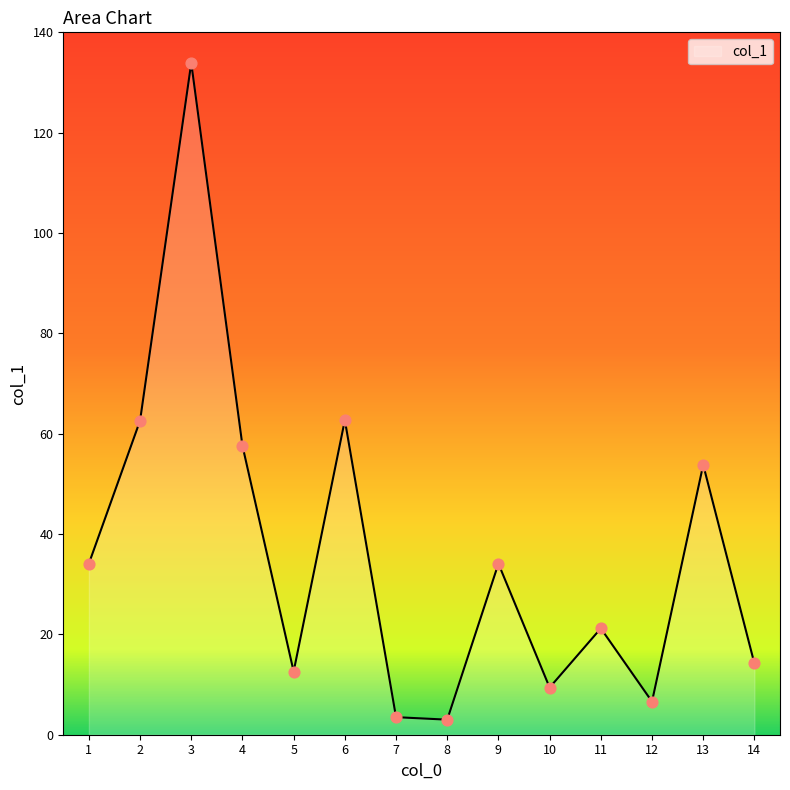

What is the ratio of the value at 11 to the value at 14?

1.5